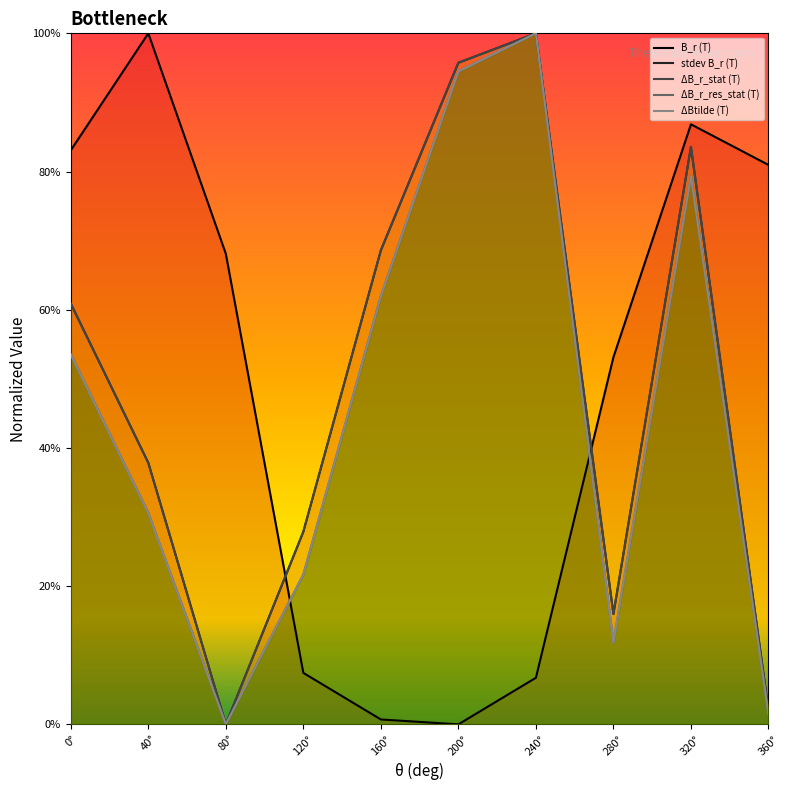

At which category does the chart reach its peak across all series?

40°